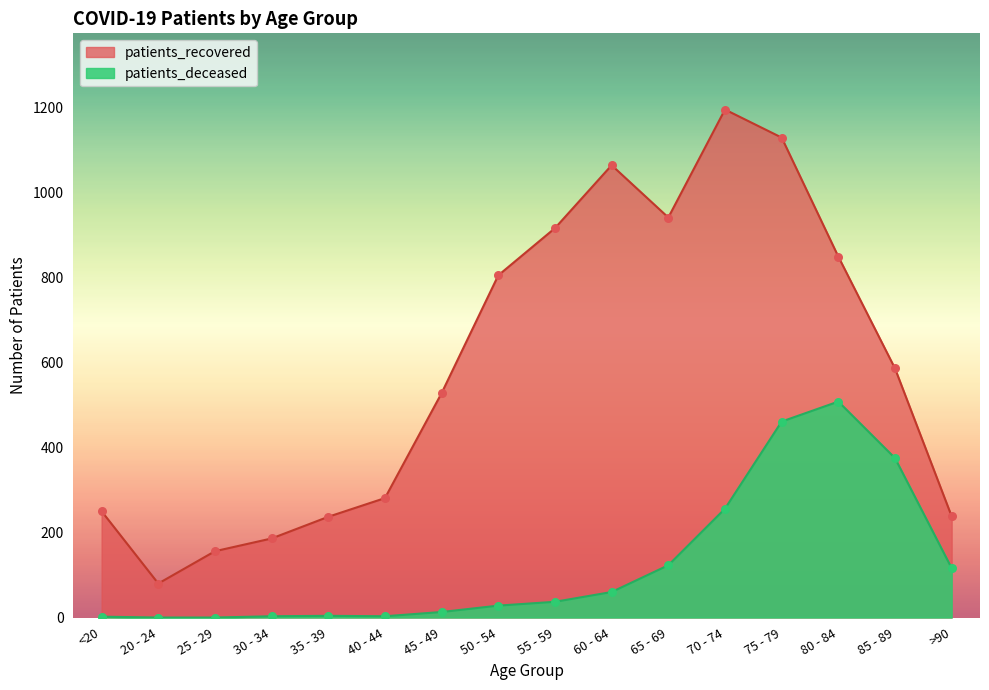

Is the value of patients_deceased at >90 greater than the value of patients_recovered at 60 - 64?

No